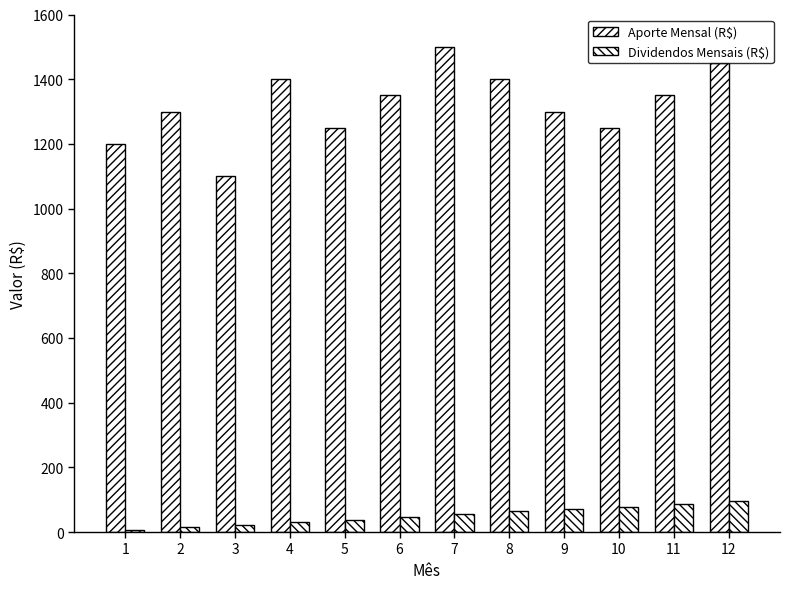

Between 6 and 9, which is larger?

6